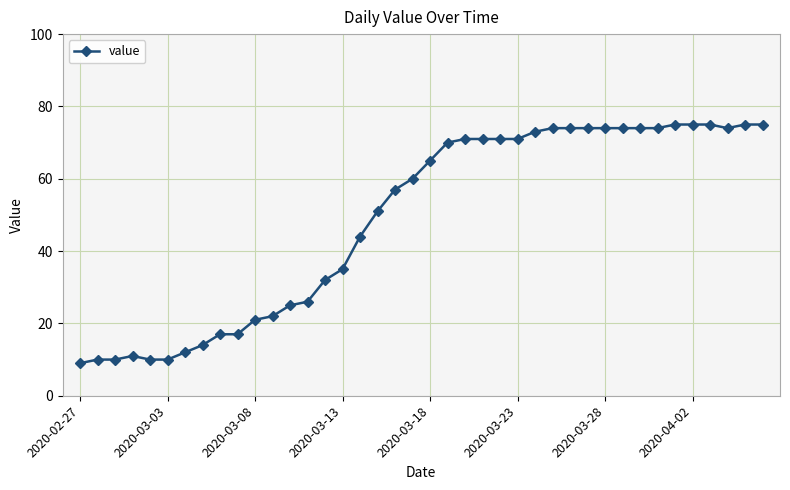

What is the value of the 4th point from the left?

11